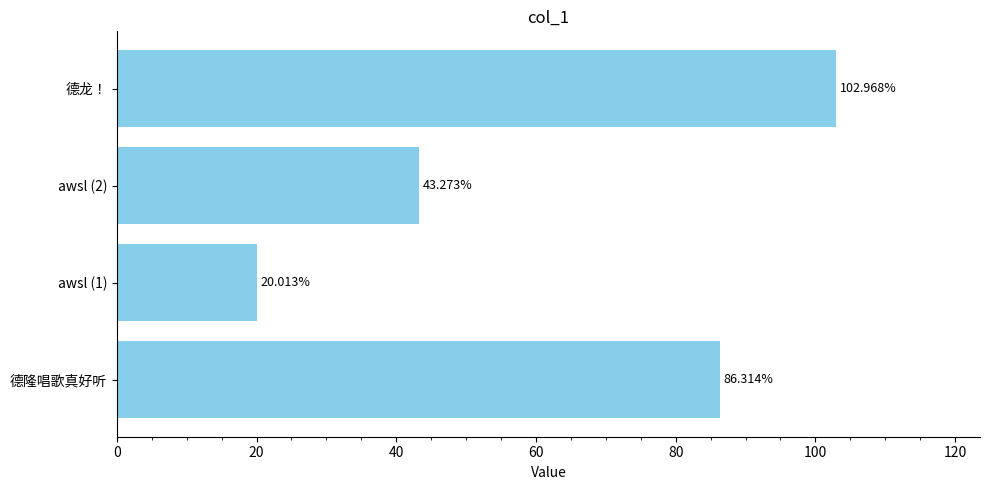

Which label corresponds to the largest value in the chart?

德龙！